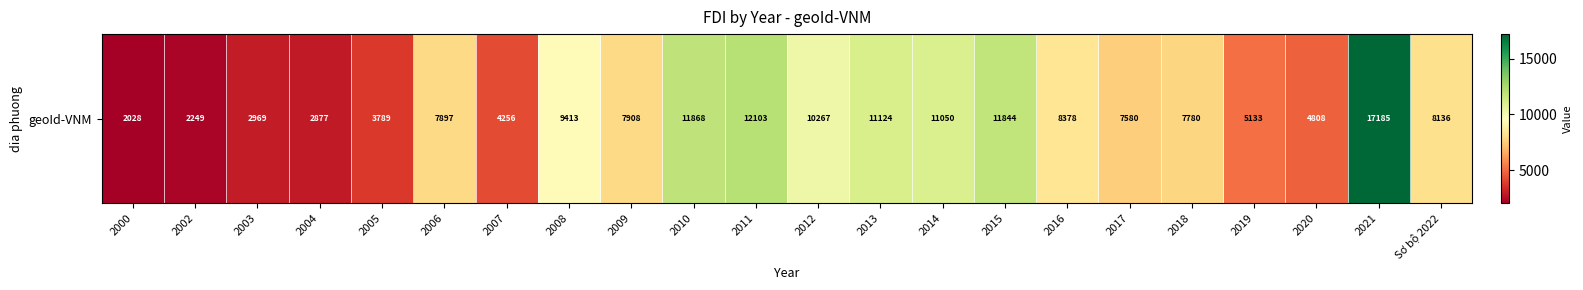

Rank the categories by value from lowest to highest.

2000, 2002, 2004, 2003, 2005, 2007, 2020, 2019, 2017, 2018, 2006, 2009, Sơ bộ 2022, 2016, 2008, 2012, 2014, 2013, 2015, 2010, 2011, 2021